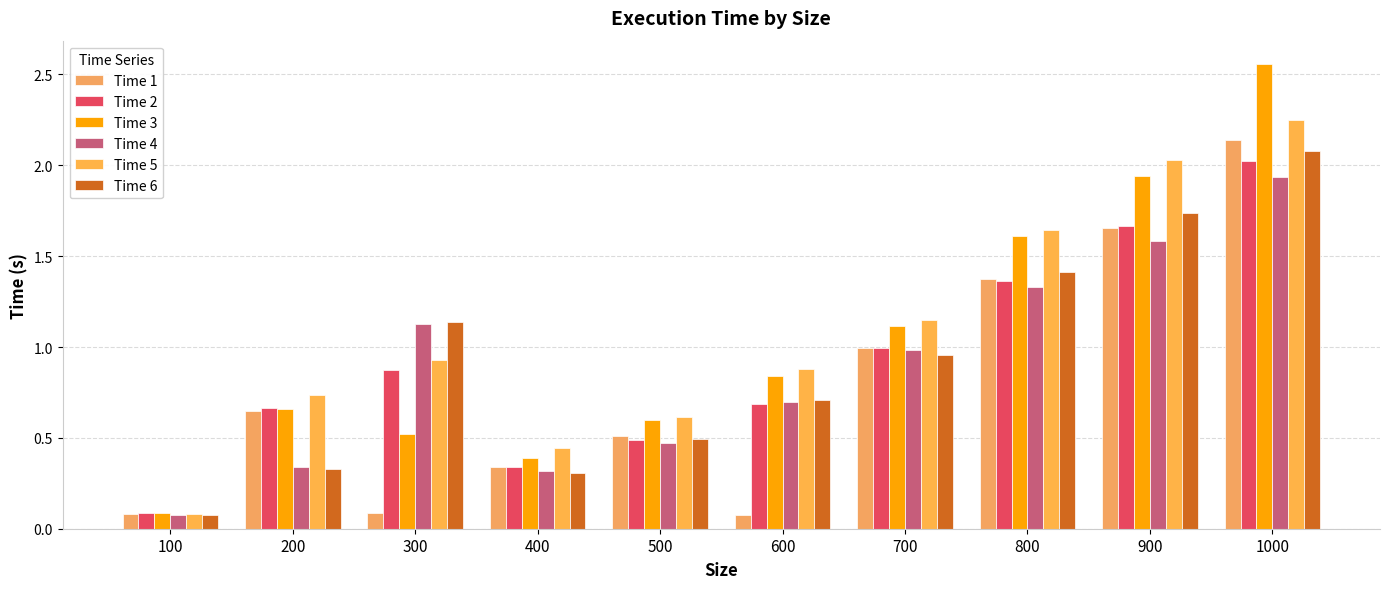

At which label does Time 3 reach its peak?

1000